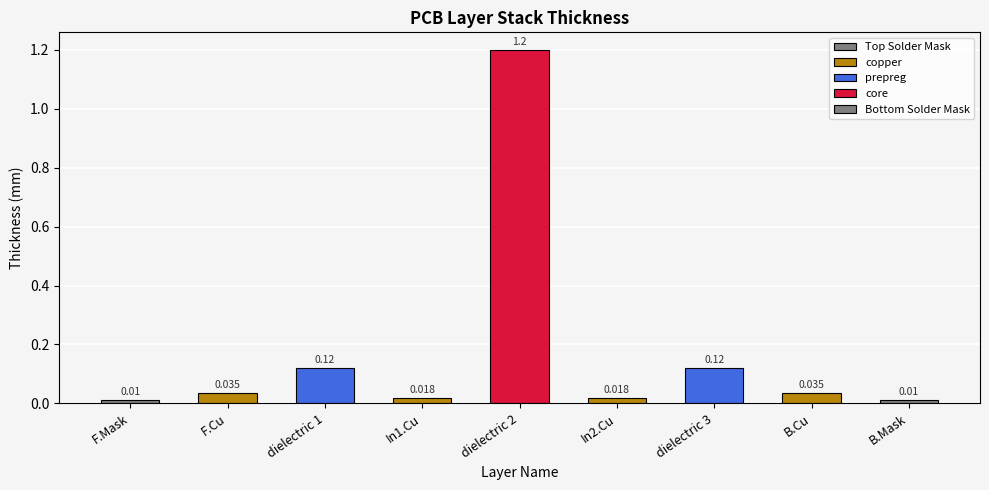

What is the sum of the values at B.Cu and In2.Cu?

0.1